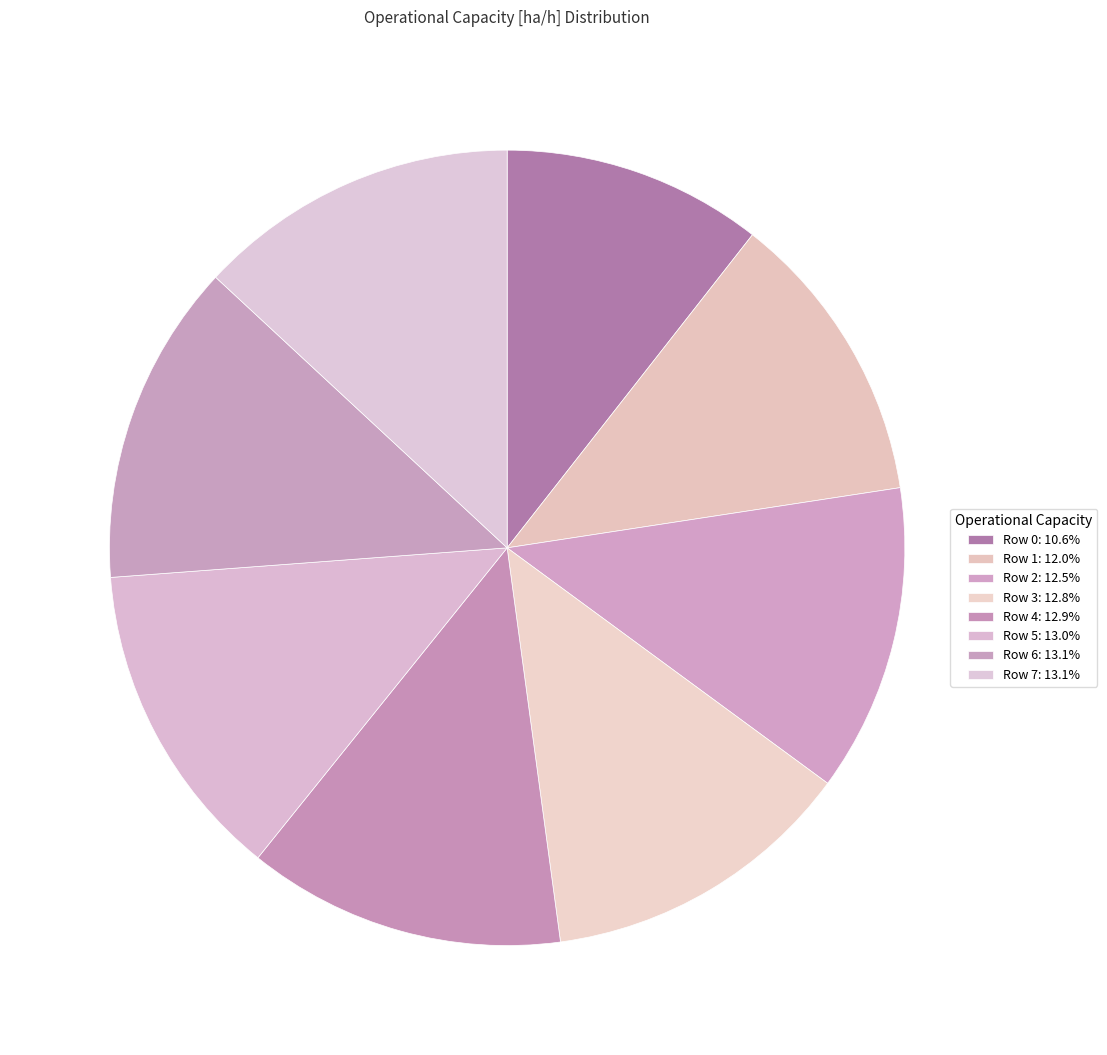

Which has a higher value, Row 3 or Row 6?

Row 6